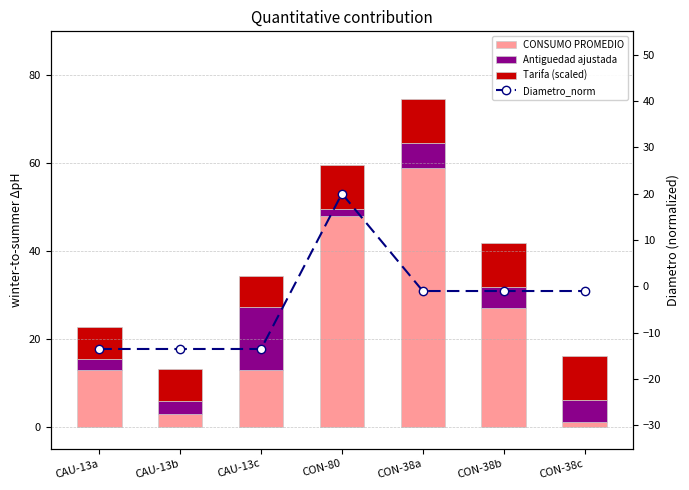

List the labels in order of Antiguedad ajustada value, largest first.

CAU-13c, CON-38a, CON-38c, CON-38b, CAU-13b, CAU-13a, CON-80